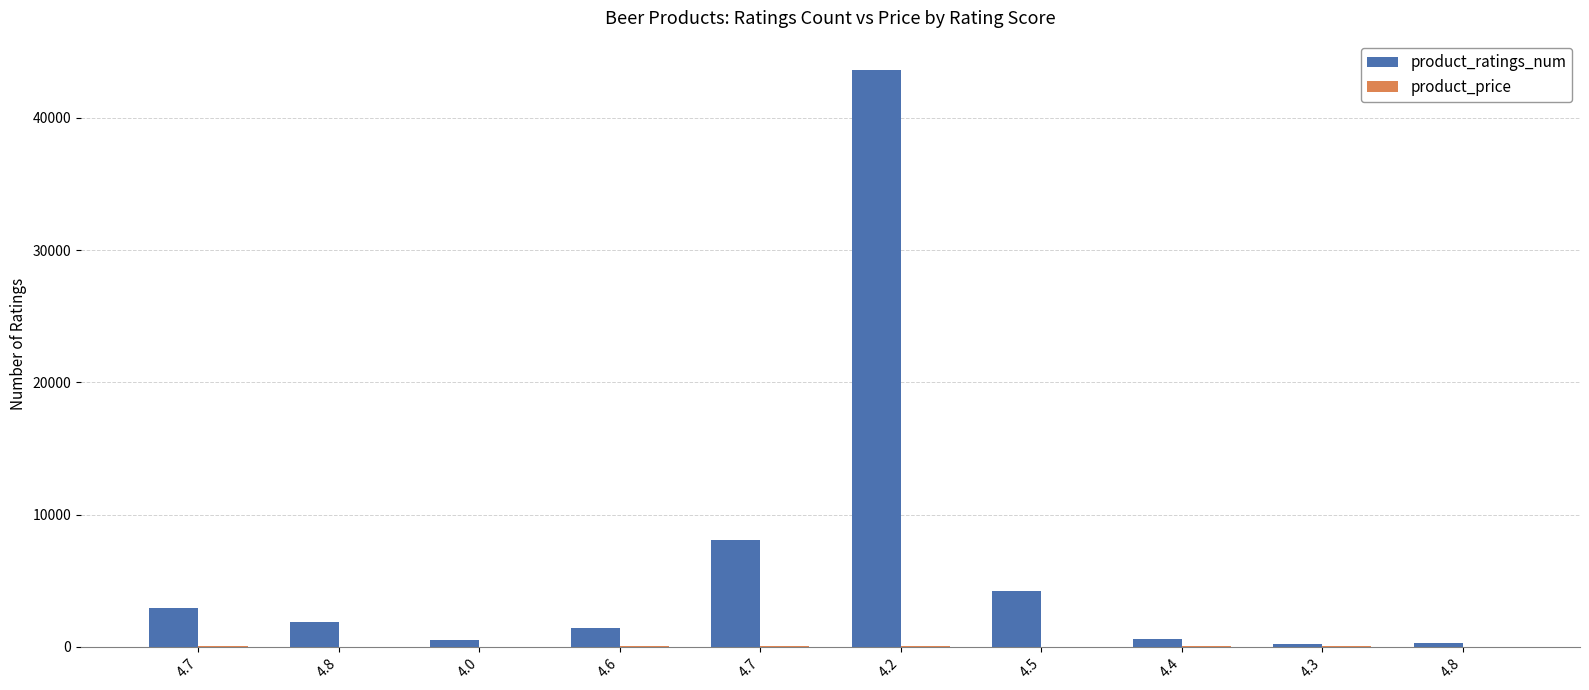

What is the approximate value of product_price at 4.5?

7.0